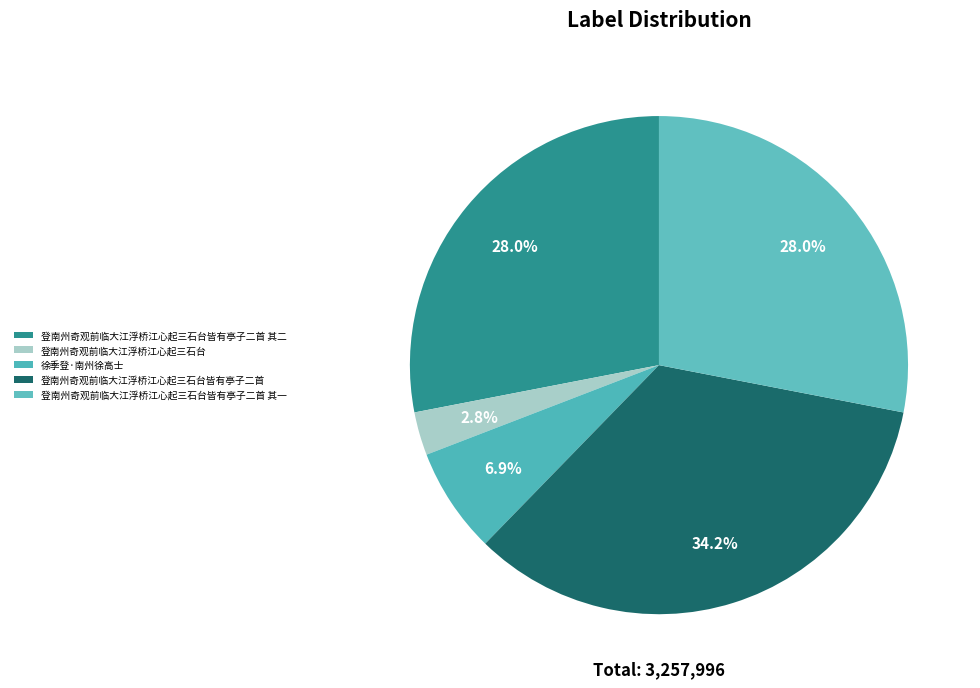

What is the smallest slice in the pie chart?

登南州奇观前临大江浮桥江心起三石台